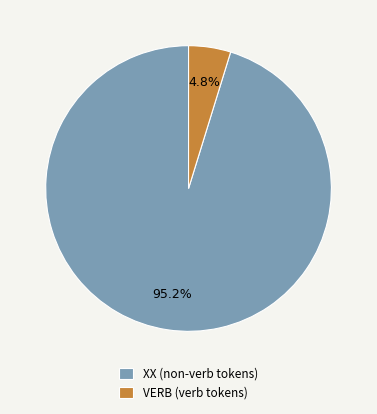

Rank the categories by value from lowest to highest.

VERB (verb tokens), XX (non-verb tokens)